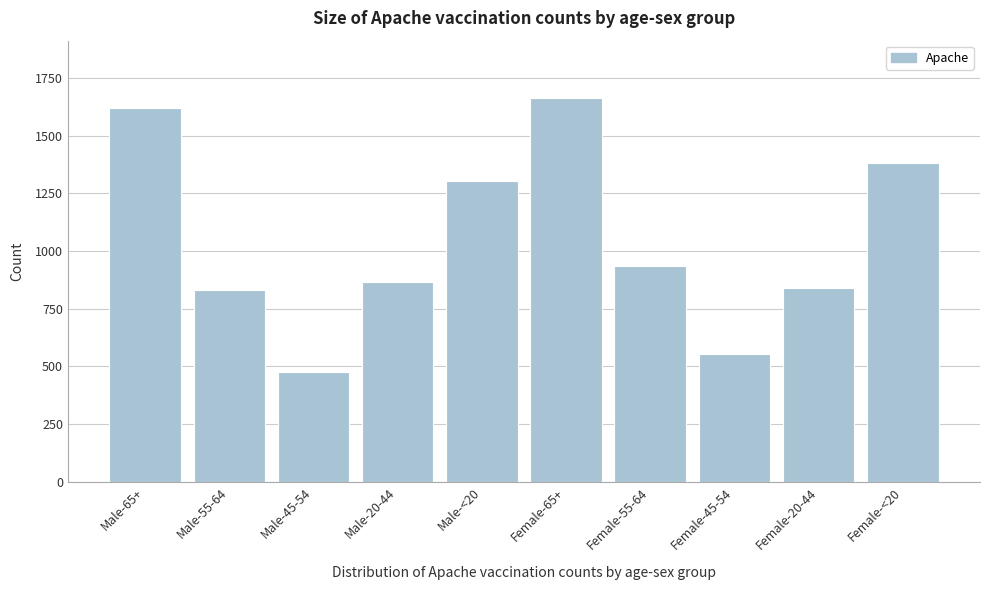

Reading left to right, transcribe all the data shown in this chart.

Male-65+=1621	Male-55-64=831	Male-45-54=478	Male-20-44=864	Male-<20=1305	Female-65+=1662	Female-55-64=935	Female-45-54=555	Female-20-44=842	Female-<20=1381